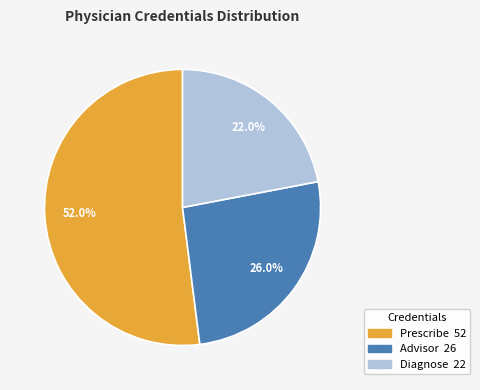

To the nearest percent, what portion does Advisor represent?

26%